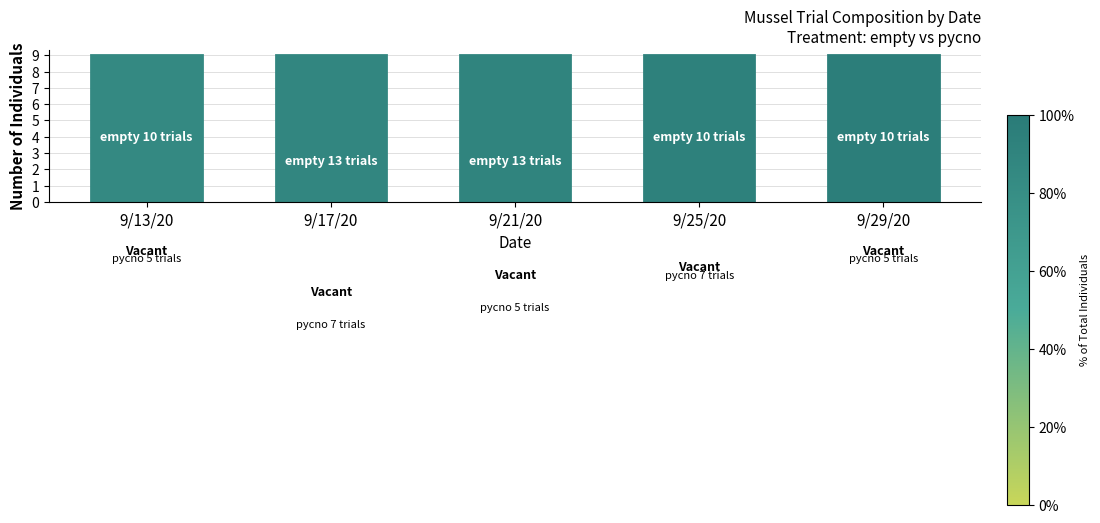

What is the sum of all pycno values?

29